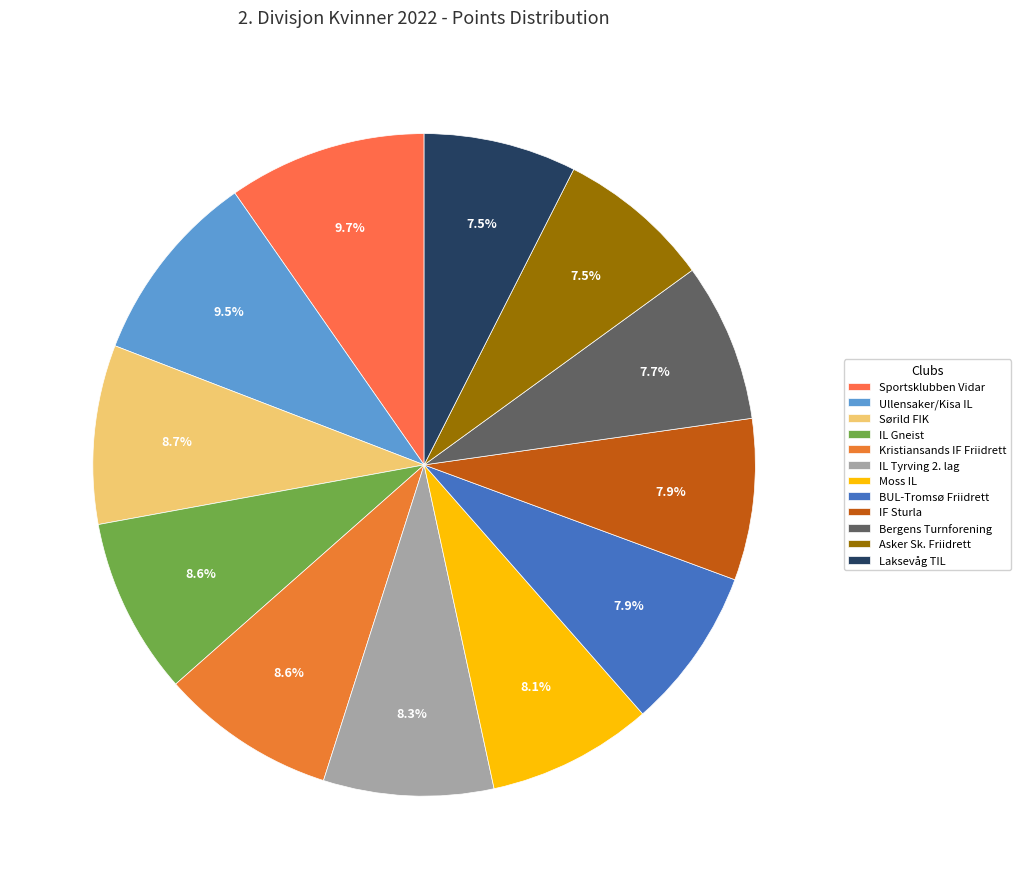

How many slices are in this pie chart?

12